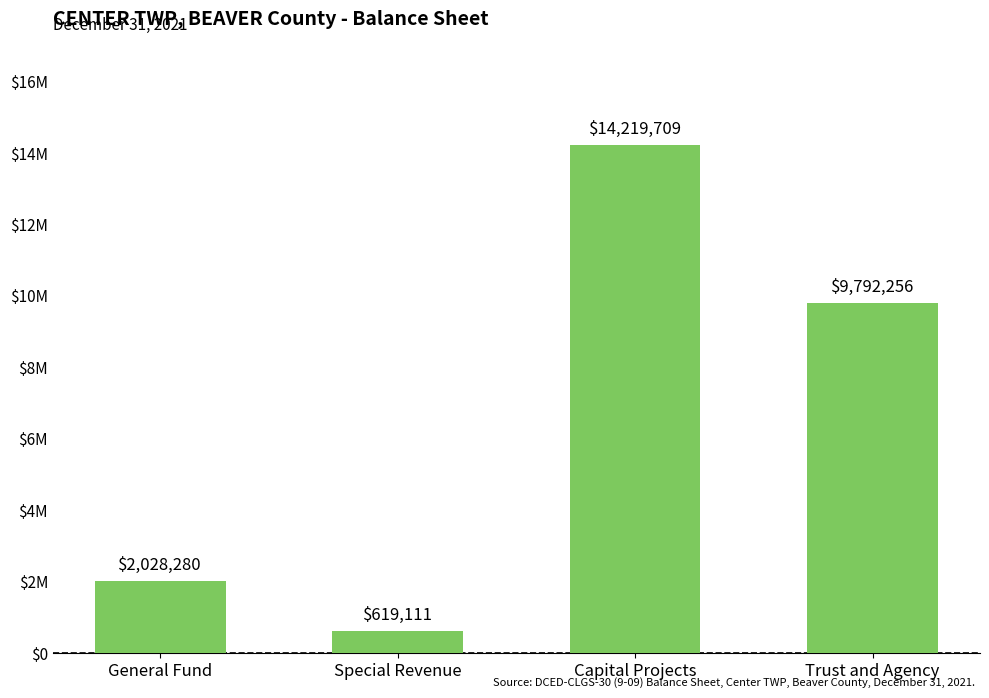

What is the minimum value shown in the chart?

619111